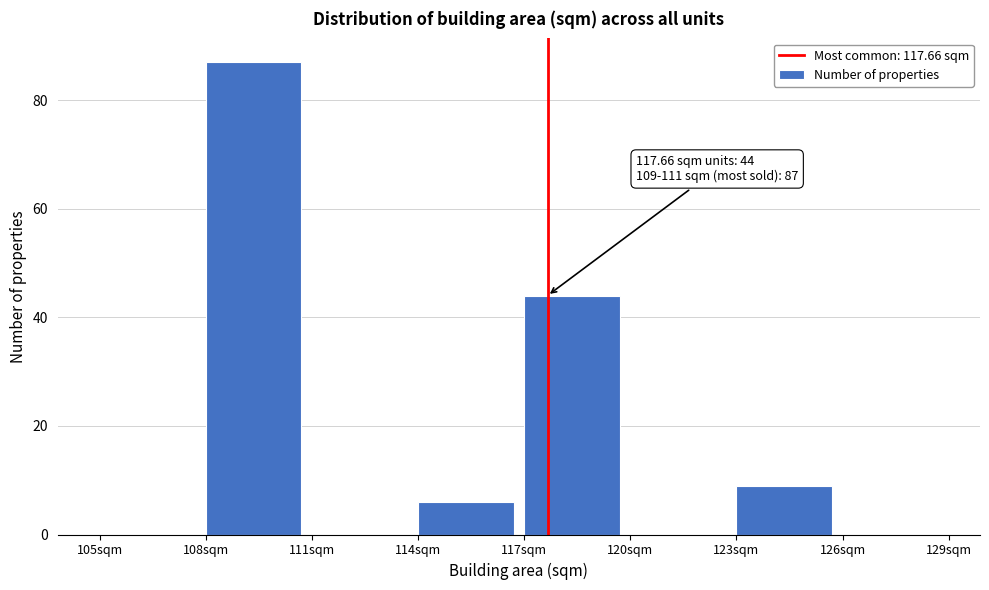

Over which range of the x-axis is the bar tallest?

108 to 111